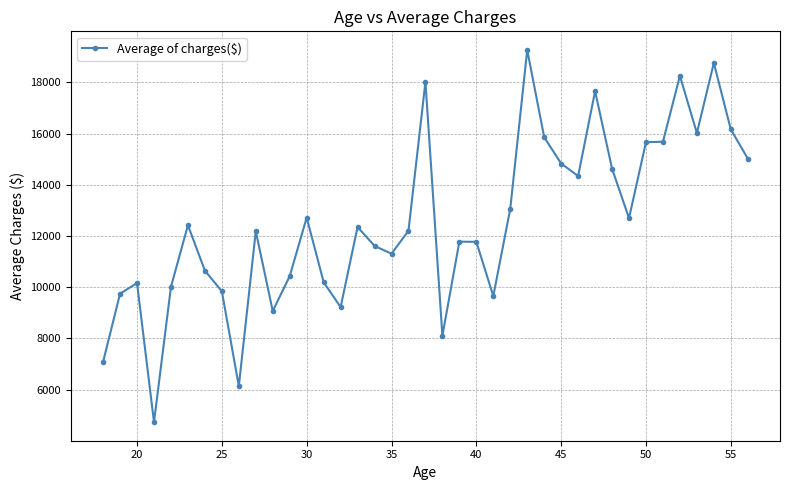

What is the minimum value shown in the chart?

4730.5